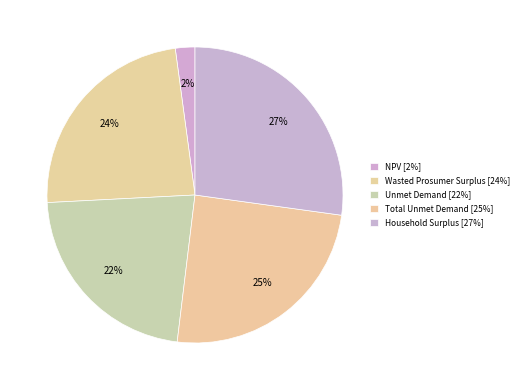

Does Total Unmet Demand represent more than half of the total?

No